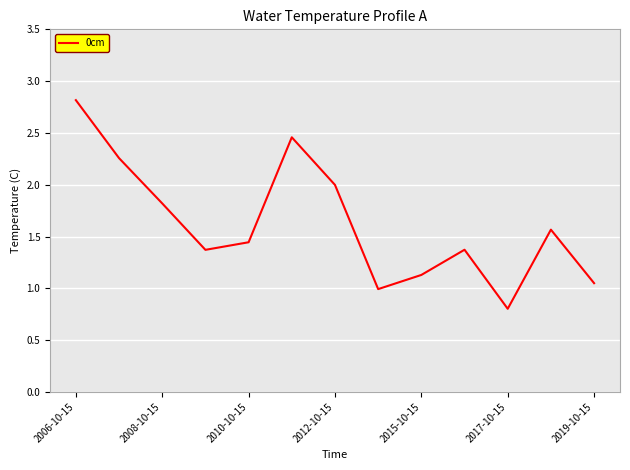

How many interior local peaks (higher than both neighbors) does the data have?

3